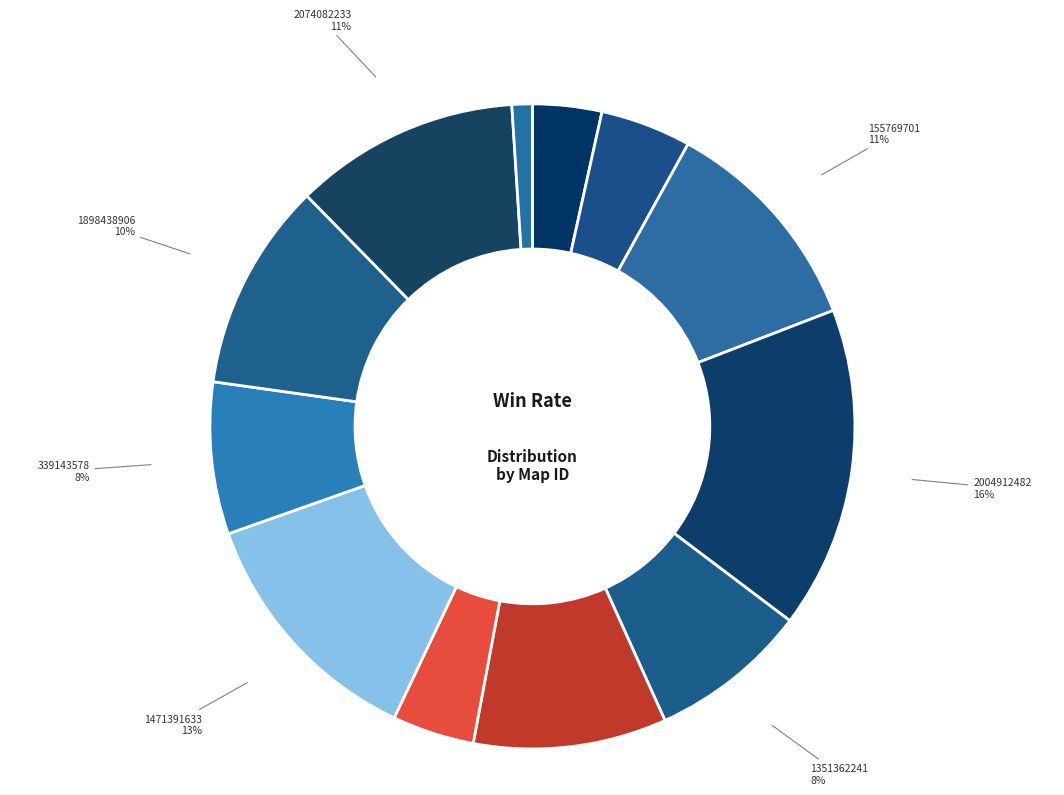

Which slice is the largest?

2004912482